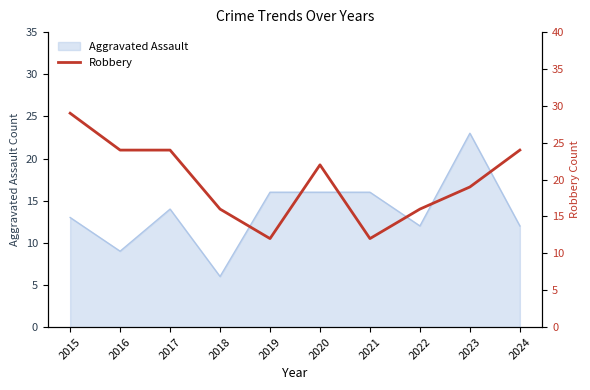

At which label does Aggravated Assault reach its peak?

2023